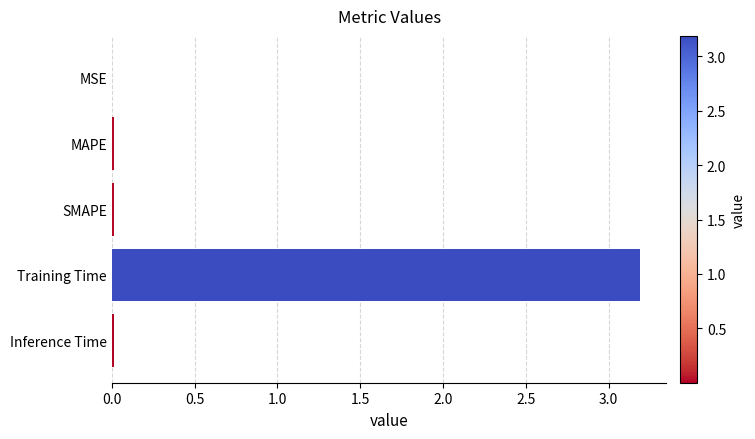

What is the sum of all values?

3.2